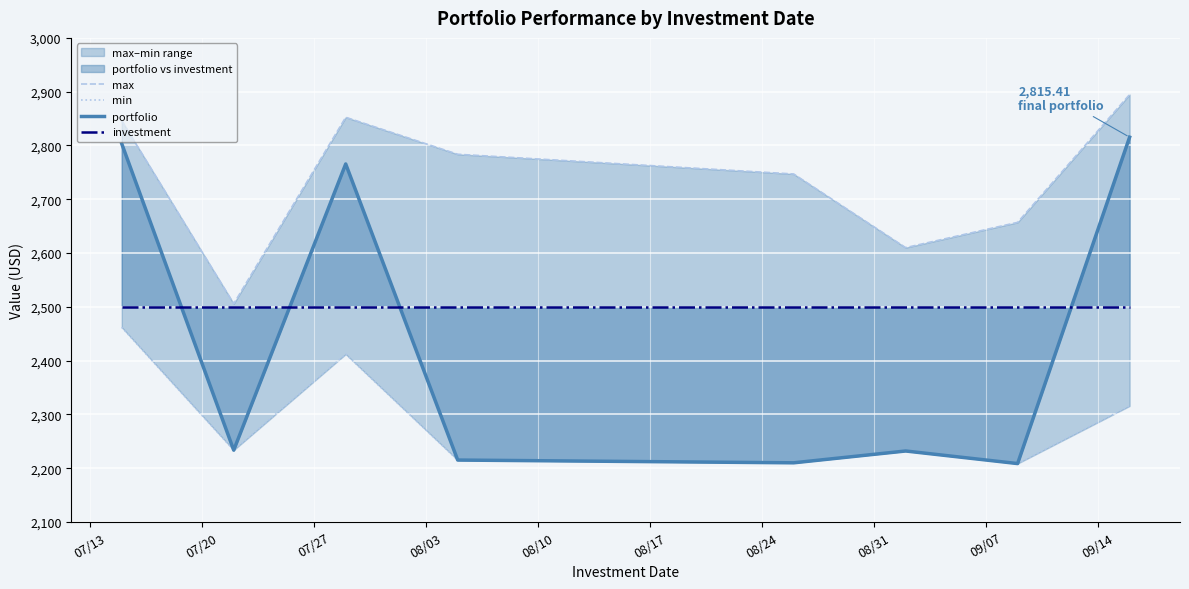

What is the difference between the highest and lowest values at 07/13?

384.0